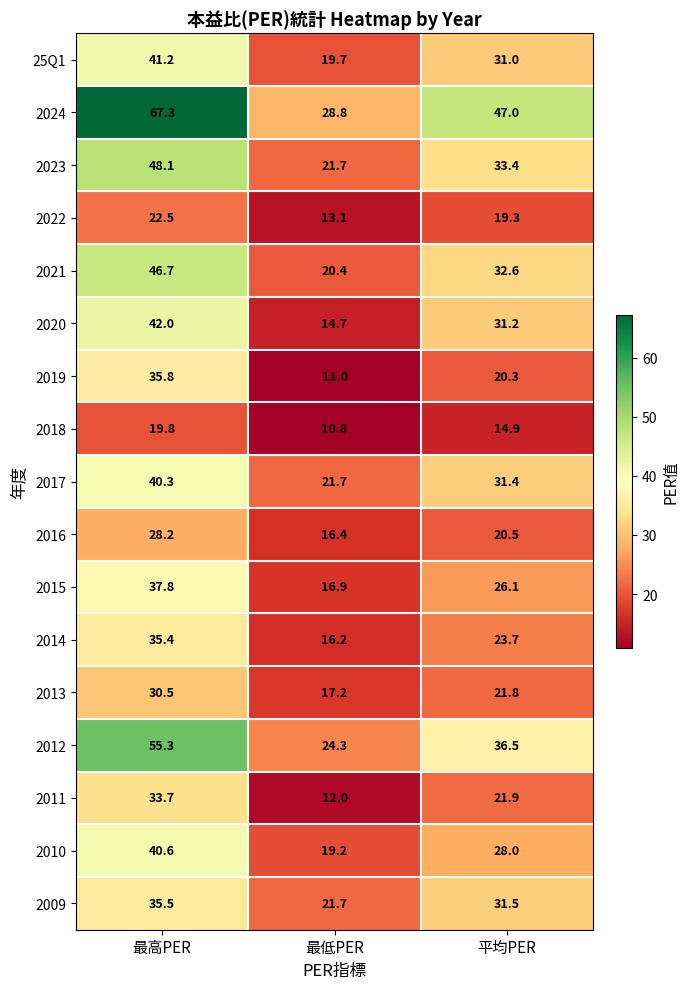

True or false: 2016 has a value of 24.3 at 最低PER.

False